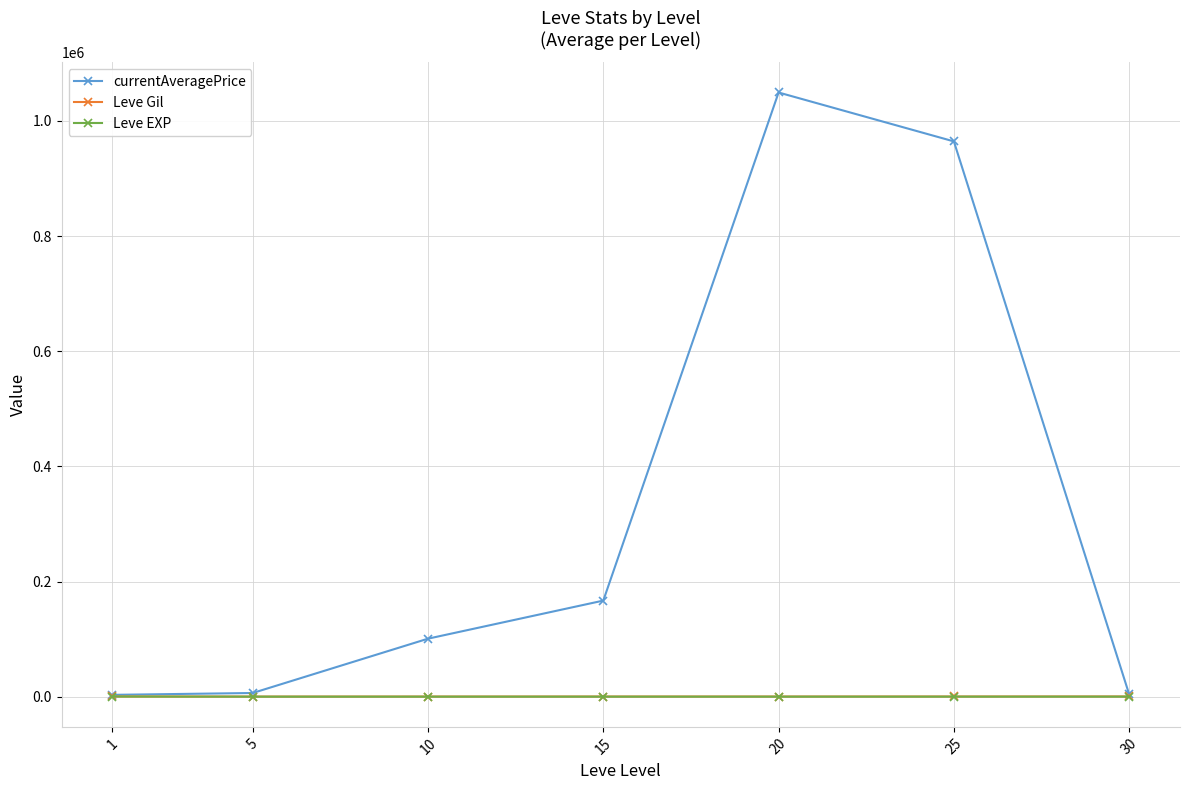

How many data points does each series have?

7